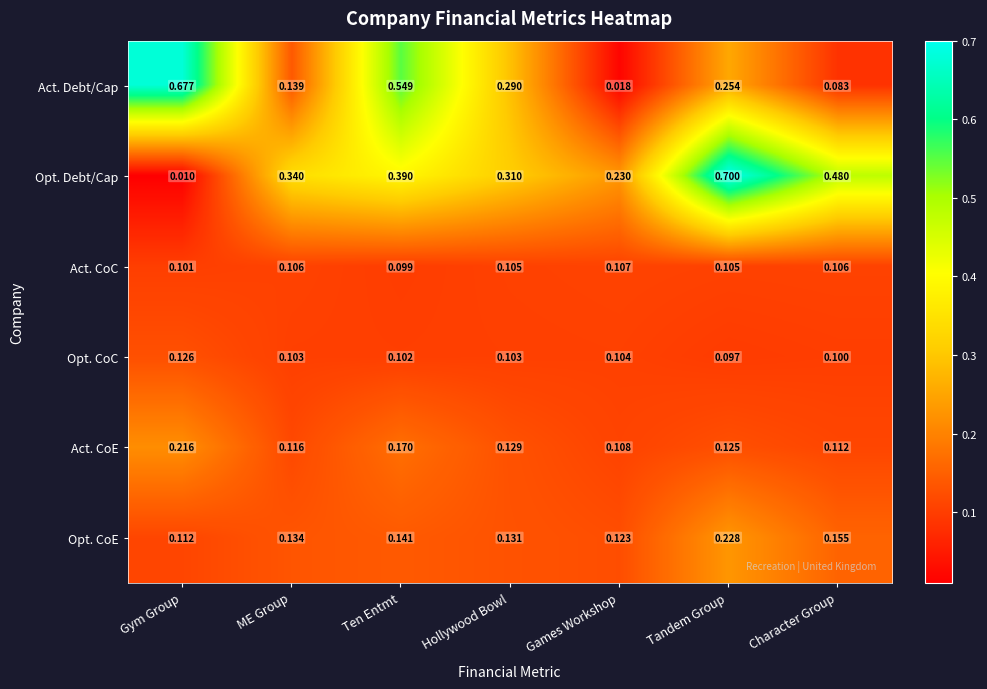

Which label corresponds to the smallest value in the chart?

Gym Group